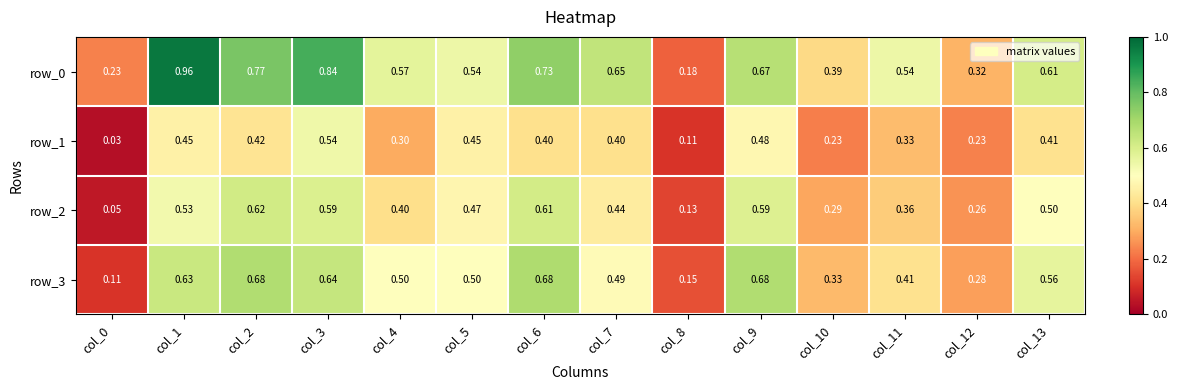

What is the difference between the highest and lowest values at col_5?

0.1